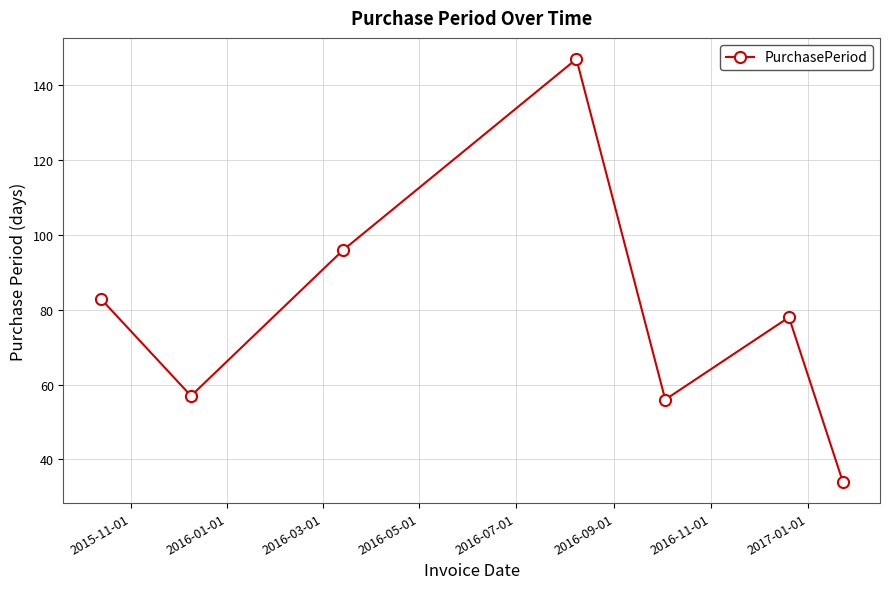

What is the greatest value displayed?

147